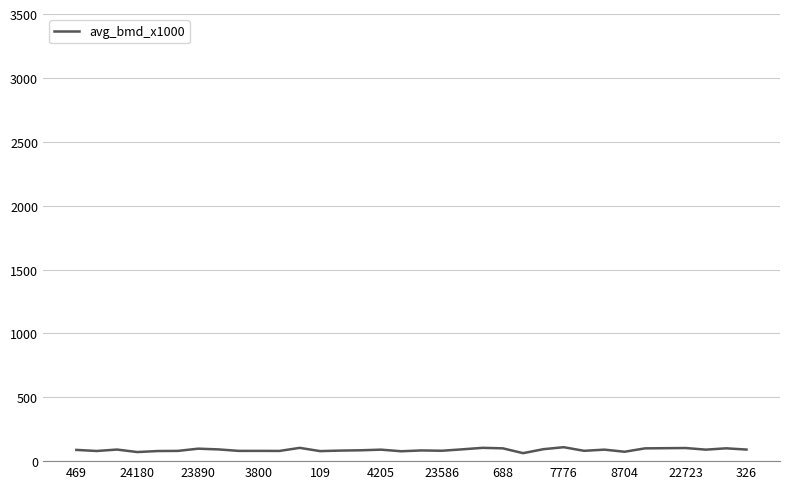

What is the maximum value shown in the chart?

109.1